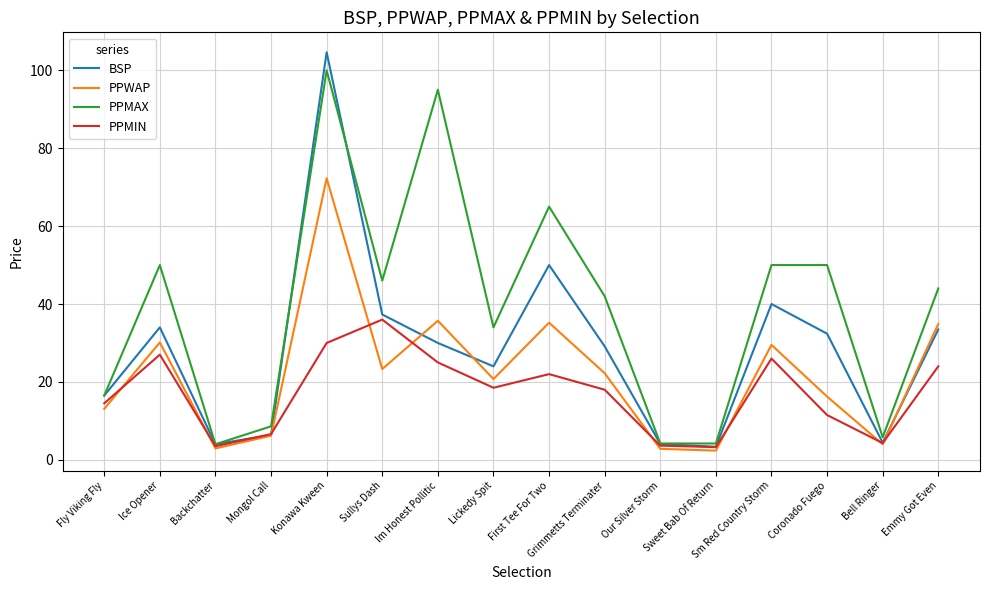

How many lines are shown in the chart?

4